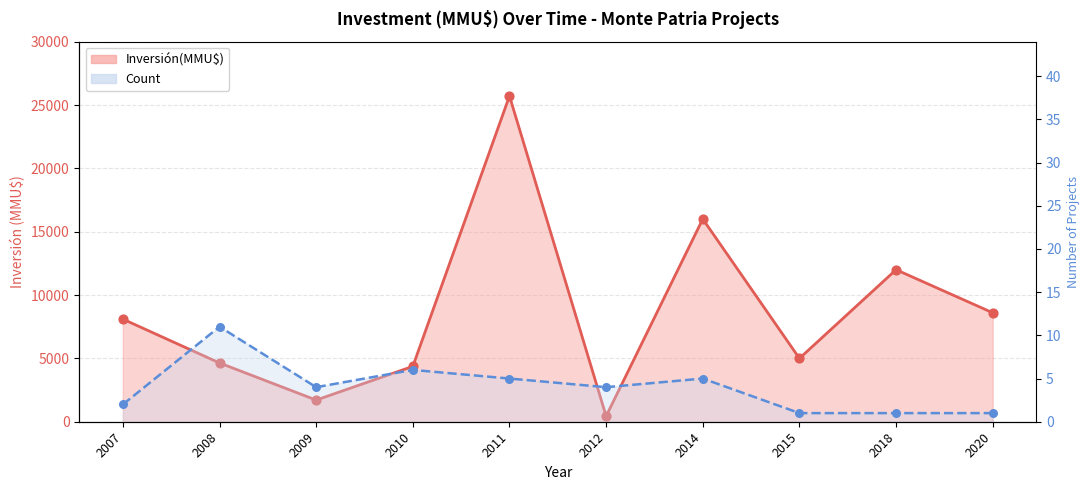

What are all the series names shown in the legend?

Inversión(MMU$) line, Count line